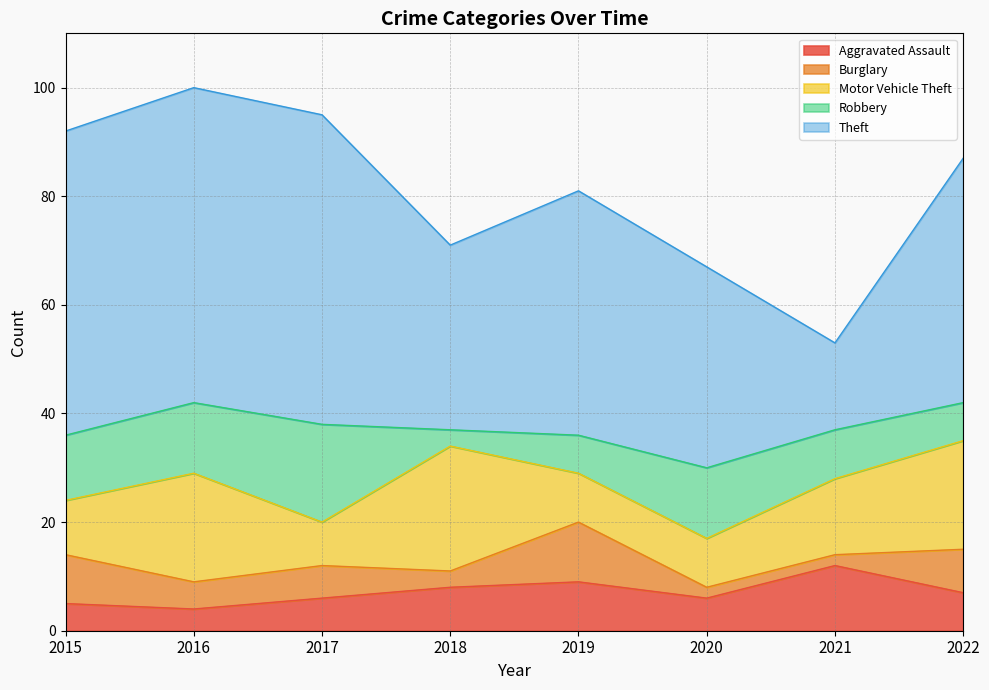

Count the number of categories in the chart.

8